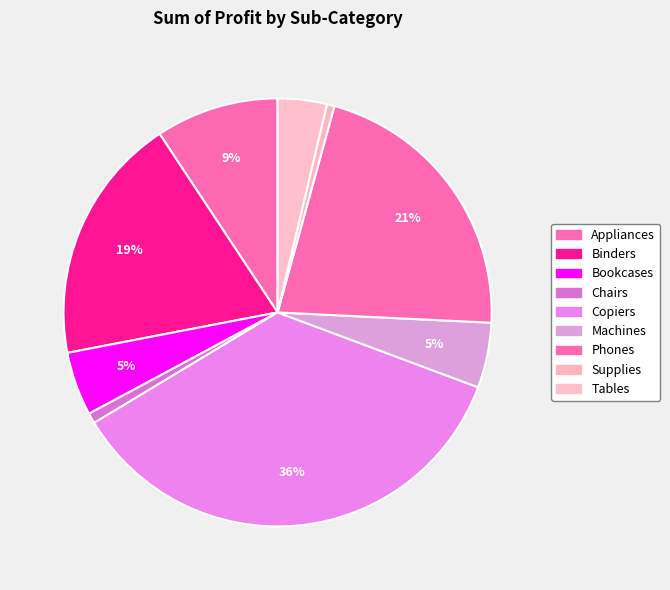

Which category has the smallest portion of the pie?

Supplies